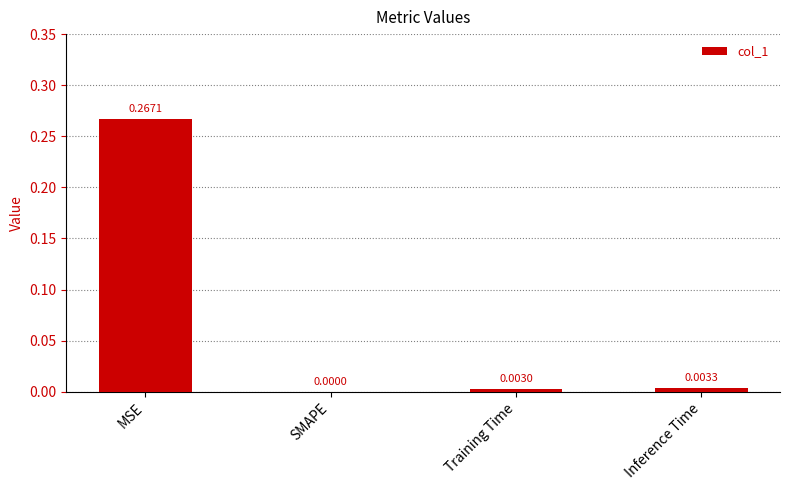

What is the change in value from MSE to Inference Time?

-0.3